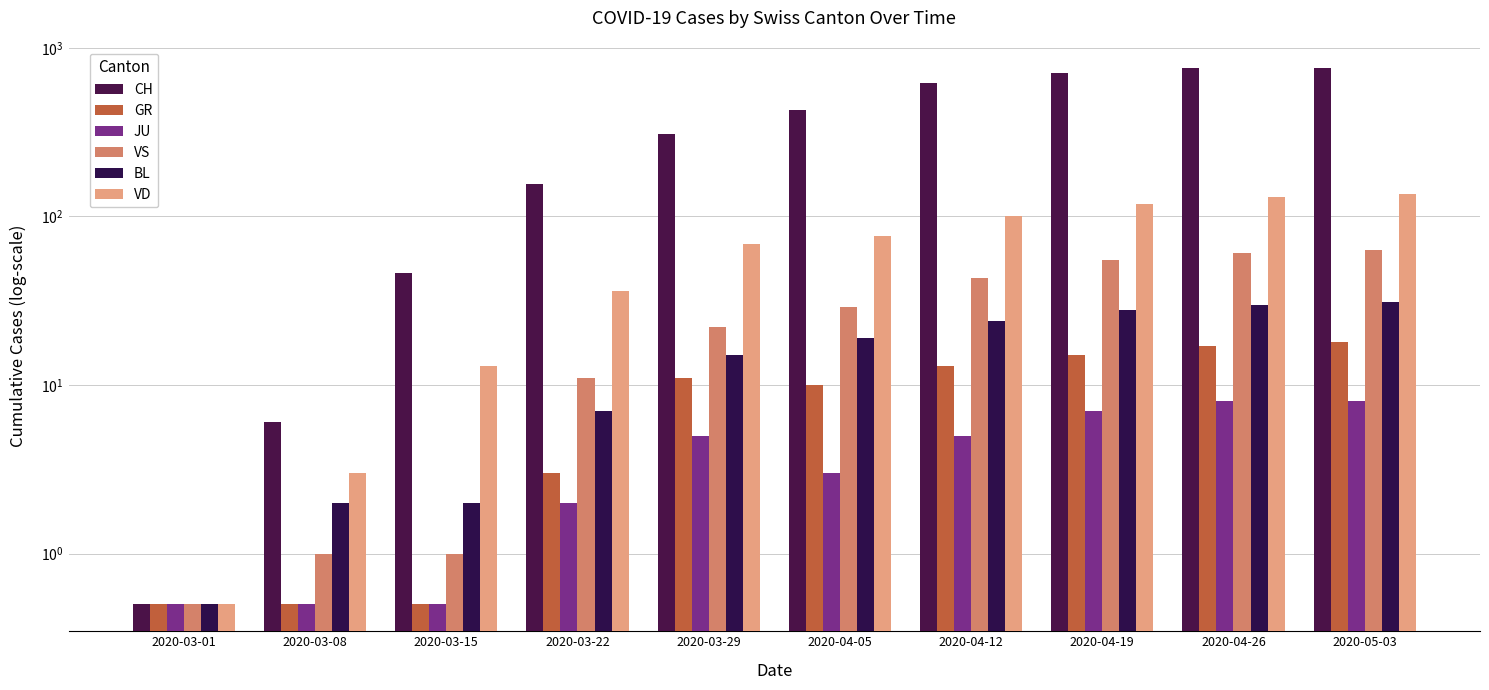

How many data points does each series have?

10